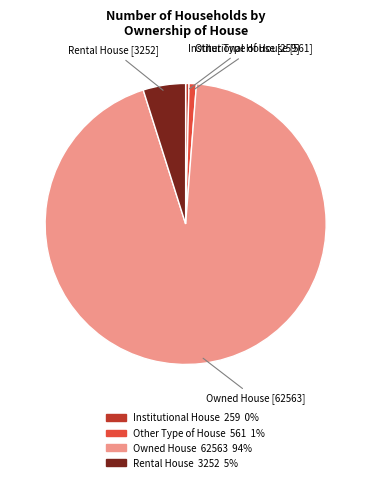

Which slice is the largest?

Owned House